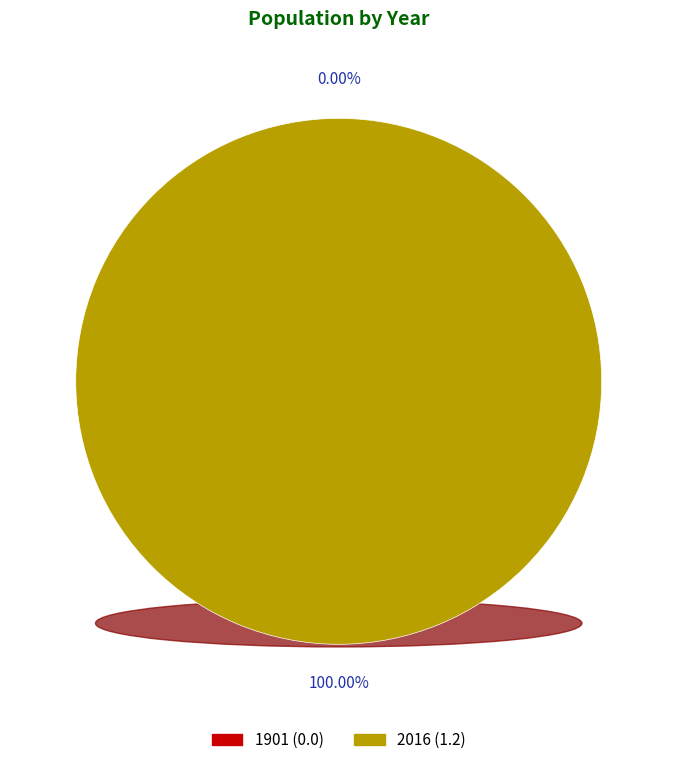

To the nearest percent, what is the difference between the 2016 and 1901 slice percentages?

100%